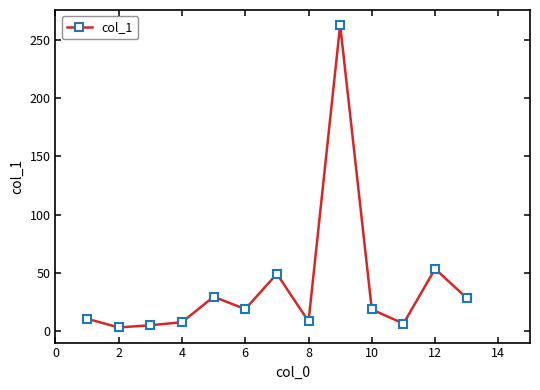

What is the average value?

38.4